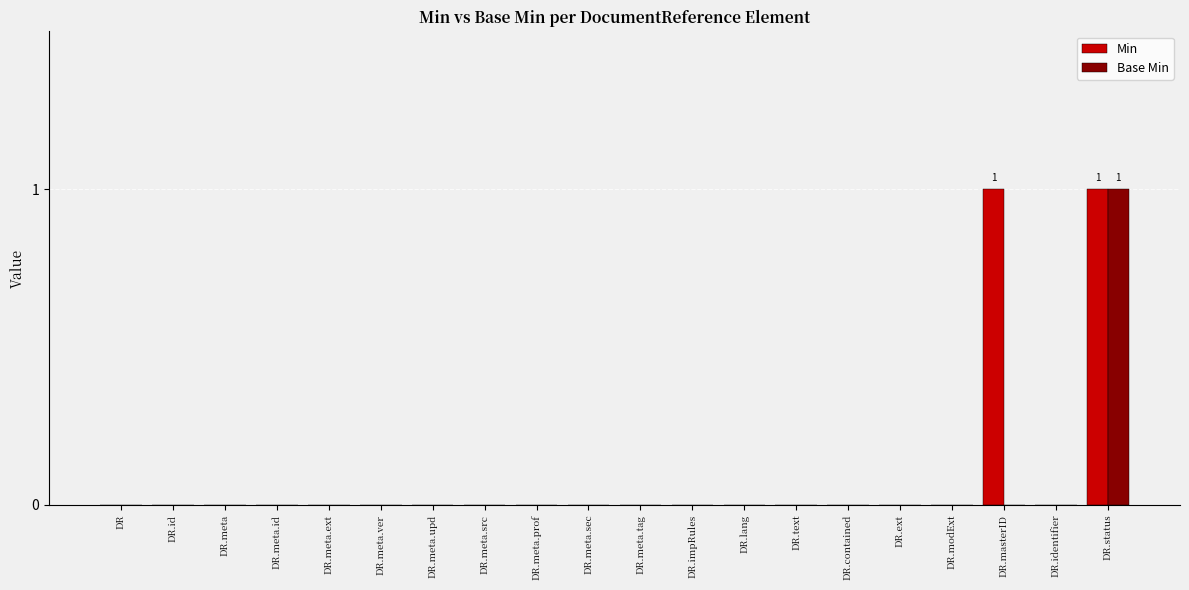

Is it true that Base Min equals 0 at DR.modExt?

True